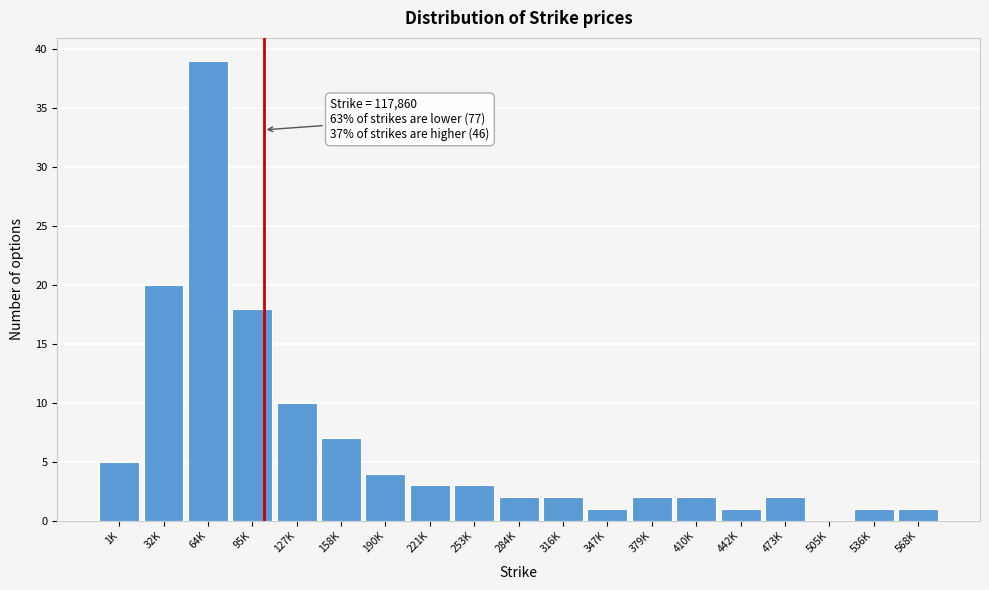

Reading left to right, extract all data points from this chart.

1K=5	32K=20	64K=39	95K=18	127K=10	158K=7	190K=4	221K=3	253K=3	284K=2	316K=2	347K=1	379K=2	410K=2	442K=1	473K=2	505K=0	536K=1	568K=1